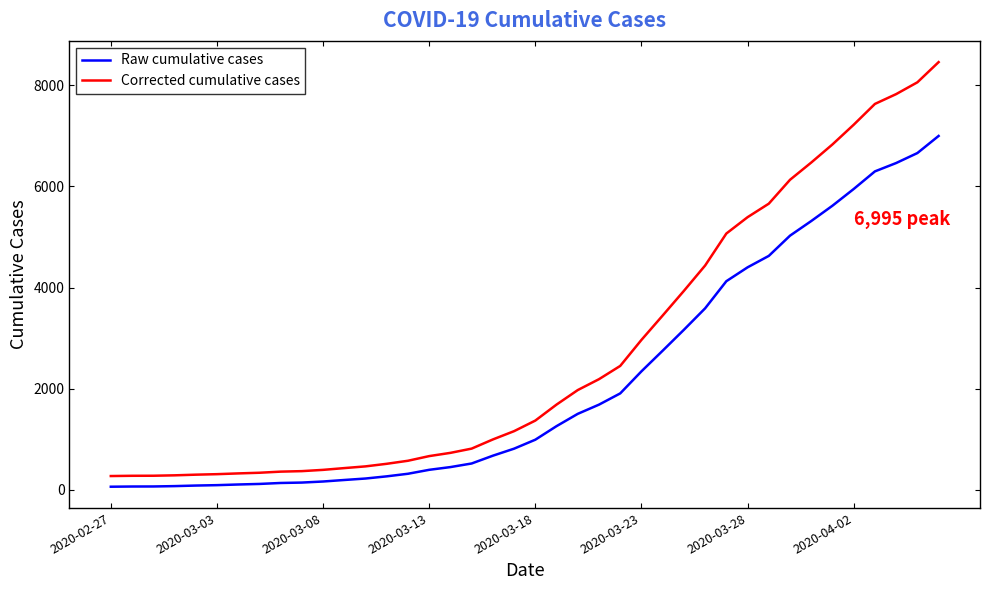

True or false: Raw cumulative cases and Corrected cumulative cases cross at least once.

False